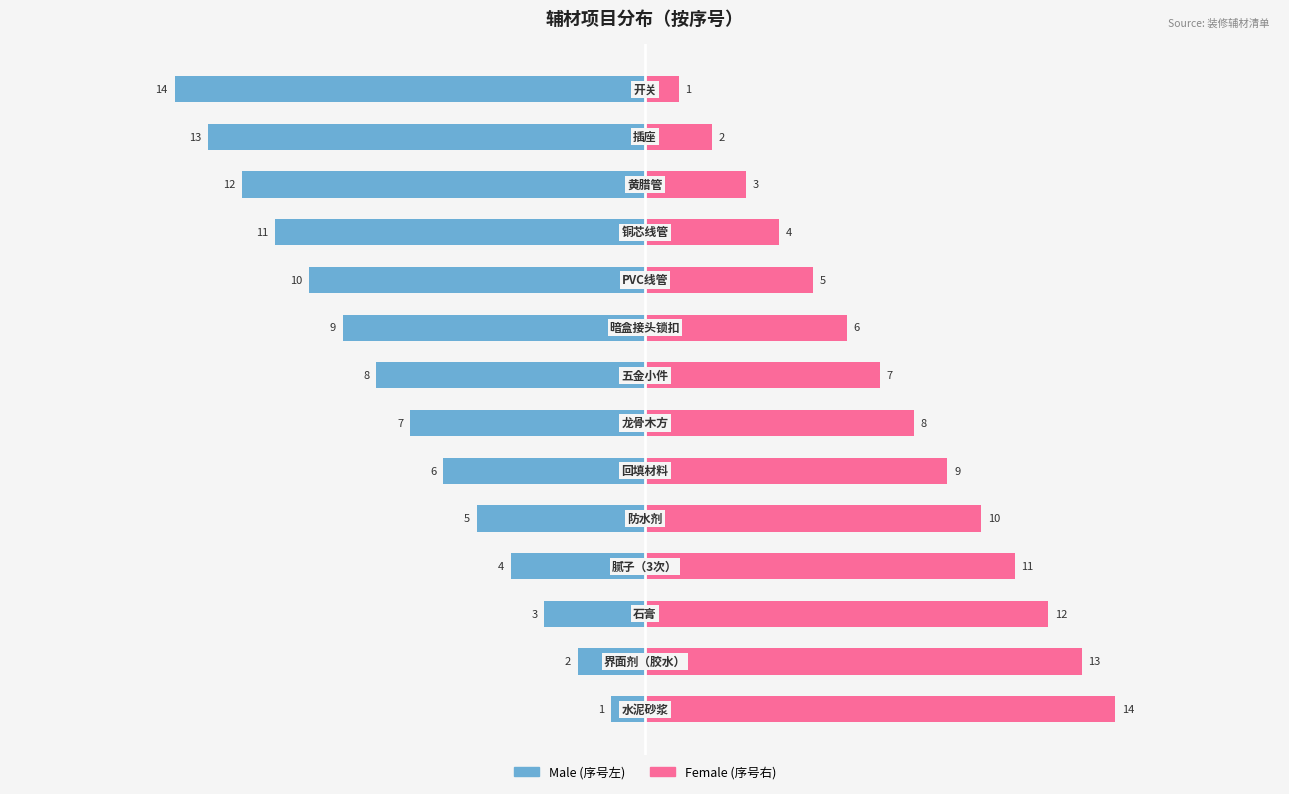

What are all the series names shown in the legend?

Male, Female